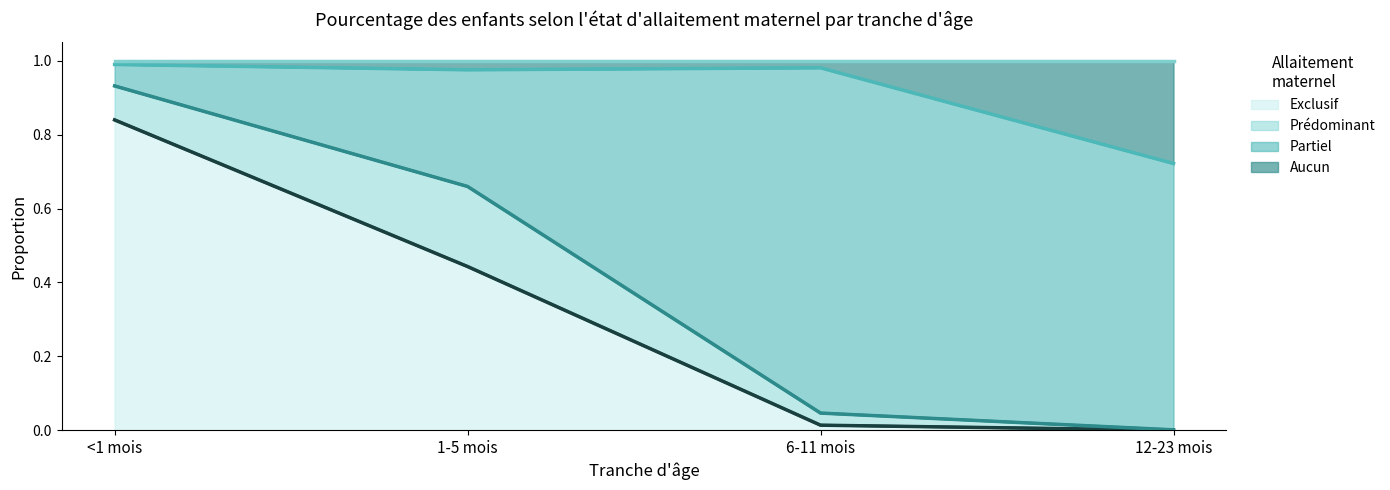

What is the average value of the Exclusif series?

0.3